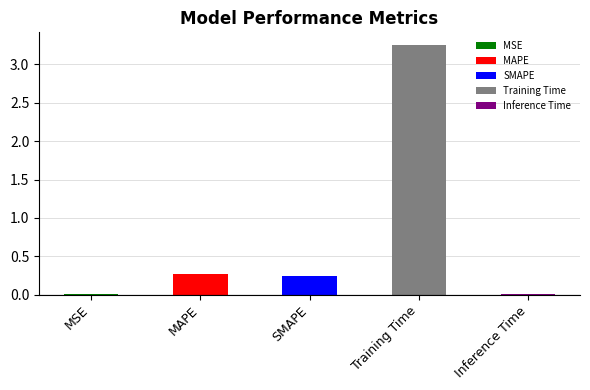

What is the change in value from MSE to MAPE?

+0.3